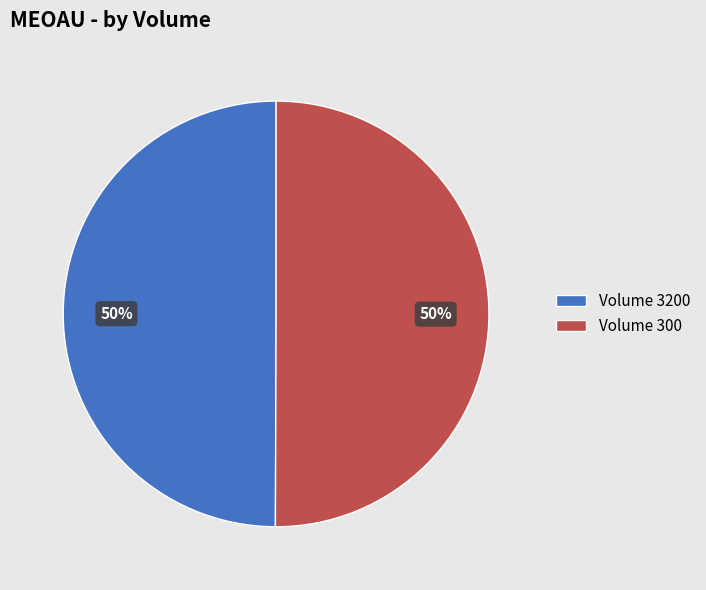

What is the ratio of the value at Volume 3200 to the value at Volume 300?

1.0